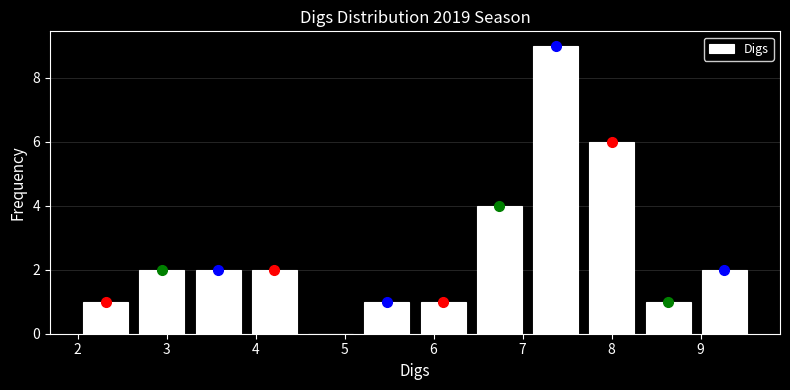

Reading left to right, transcribe this chart: for each bar, give the range it covers on the x-axis and its height. Neither the bar edges nor the heights are printed on the chart, so give them approximately, as read against the axes.

2.0 to 2.6: 1
2.6 to 3.3: 2
3.3 to 3.9: 2
3.9 to 4.5: 2
4.5 to 5.2: 0
5.2 to 5.8: 1
5.8 to 6.4: 1
6.4 to 7.1: 4
7.1 to 7.7: 9
7.7 to 8.3: 6
8.3 to 9.0: 1
9.0 to 9.6: 2